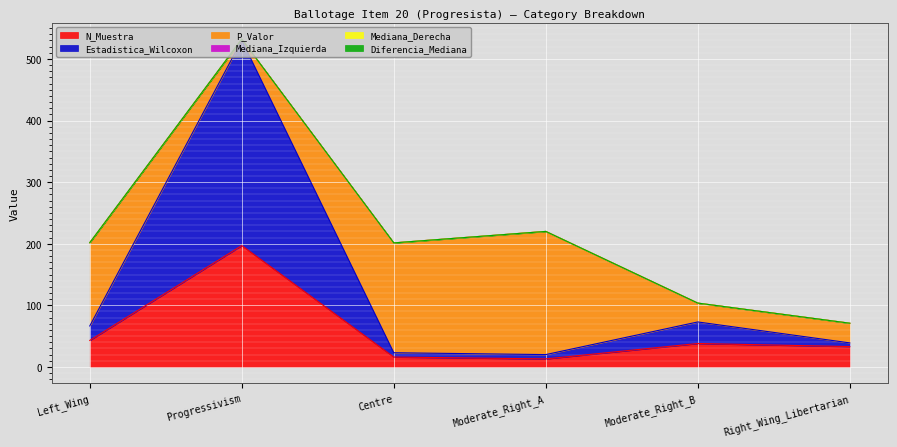

What is the value of the Estadistica_Wilcoxon point at the 2nd from the left?

333.5